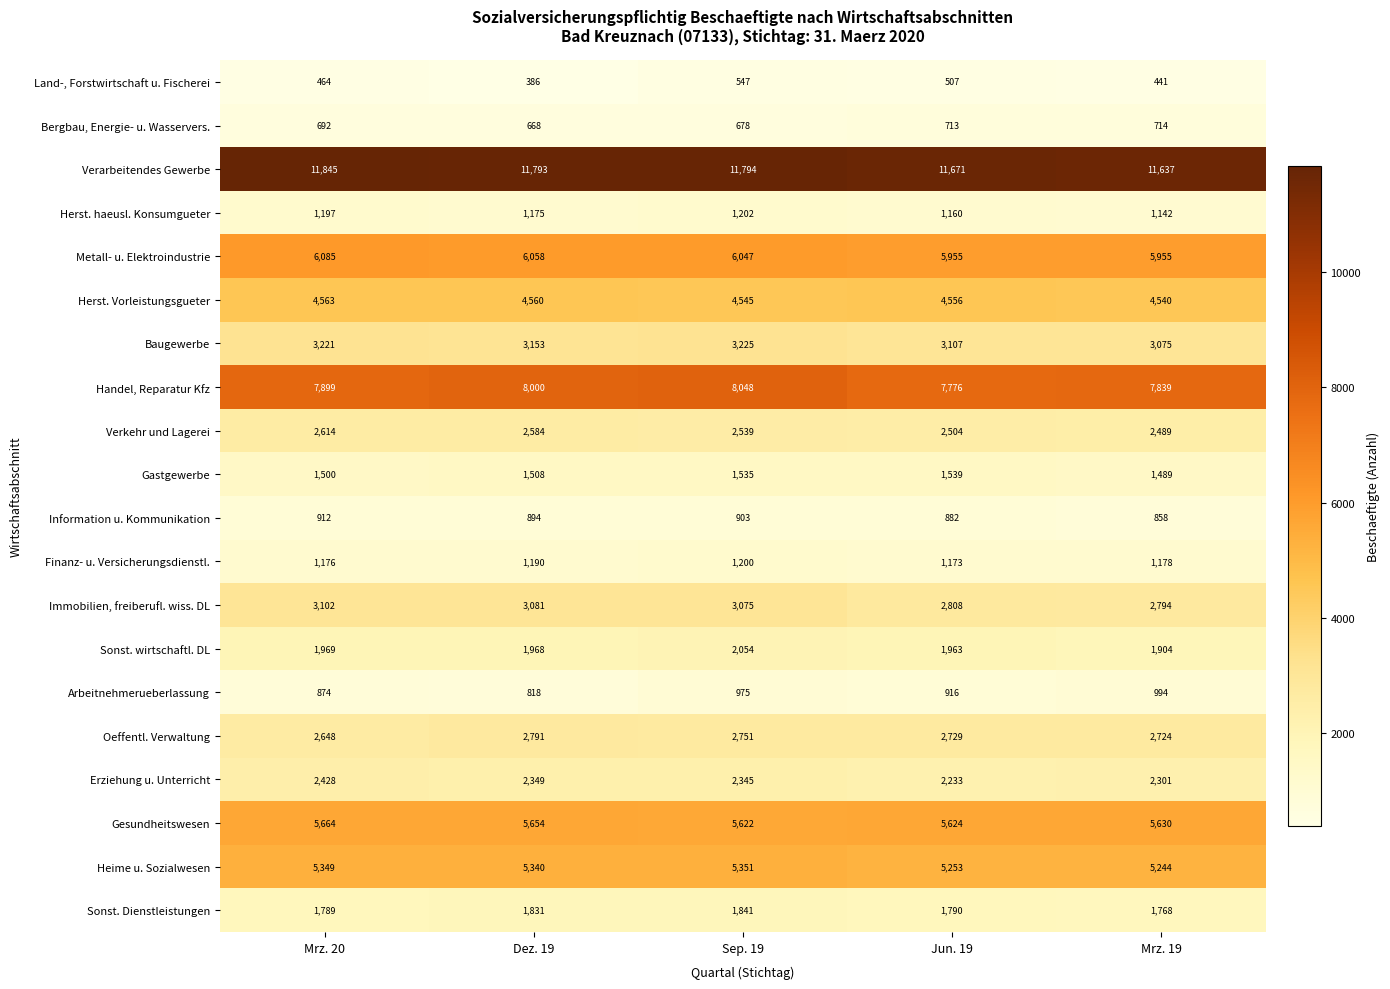

At which label does Arbeitnehmerueberlassung first exceed 916?

Sep. 19